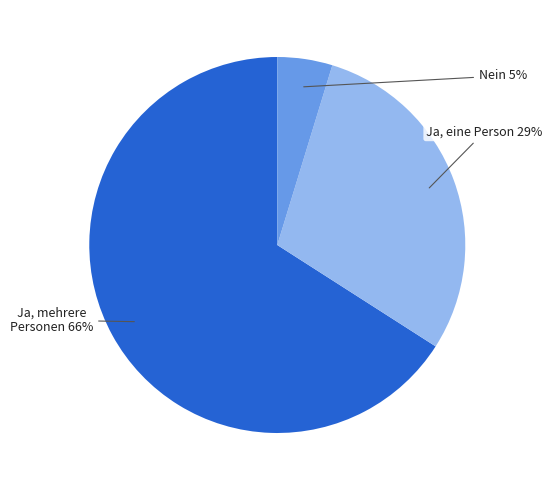

To the nearest percent, what is the average slice percentage?

33%